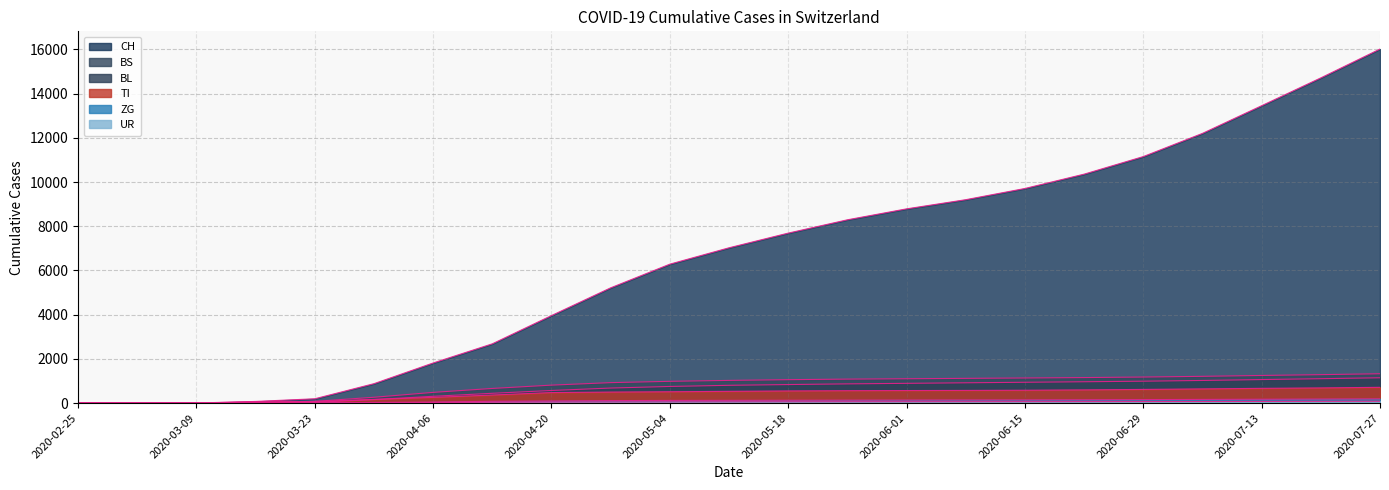

At which label does CH reach its minimum?

2020-02-25